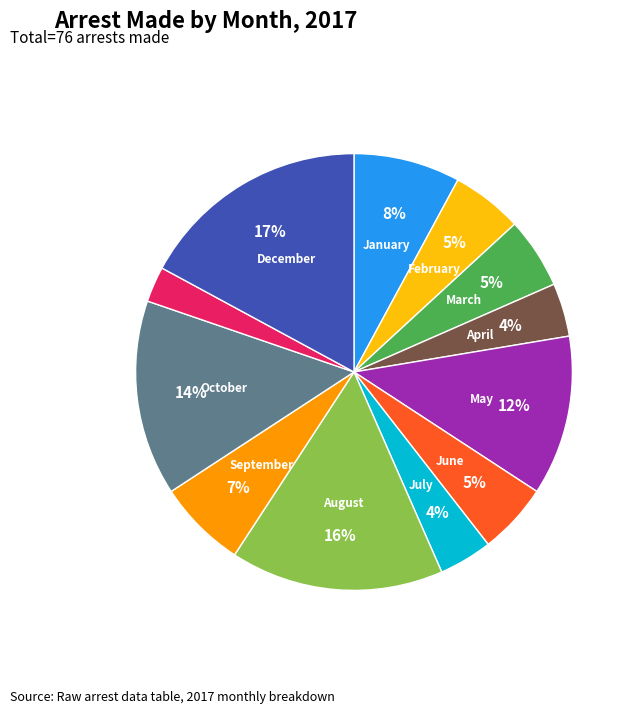

To the nearest percent, what is the average slice percentage?

8%